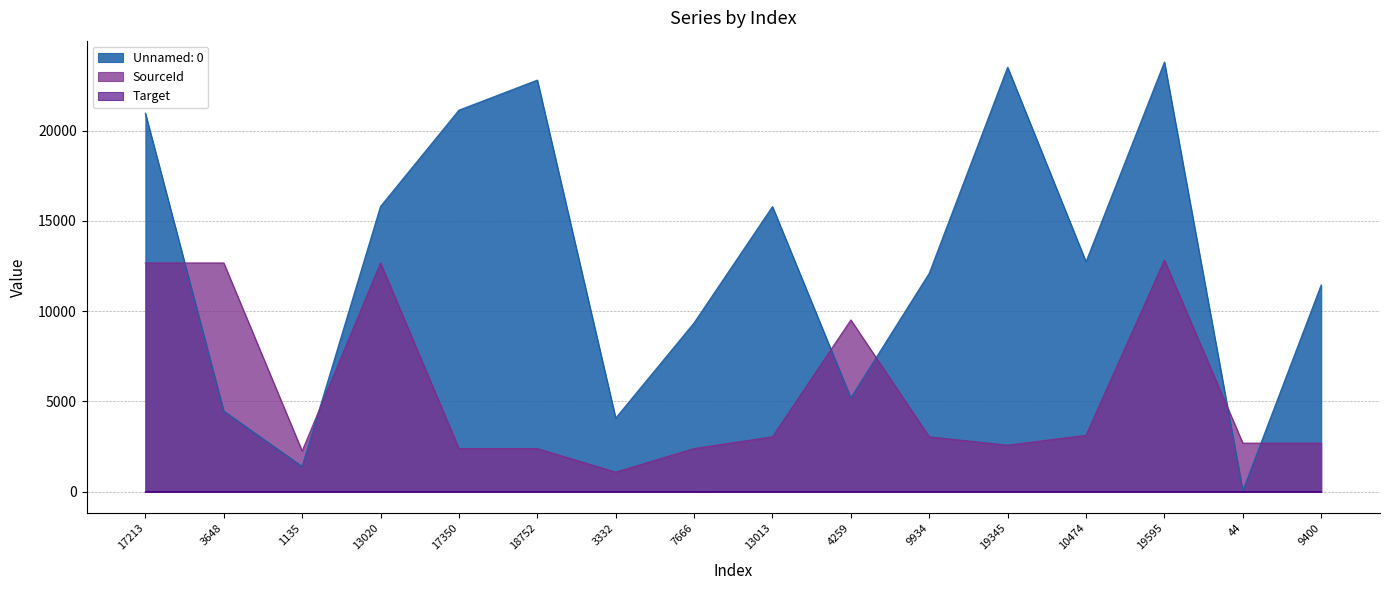

What is the total value across all series at 9400?

14137